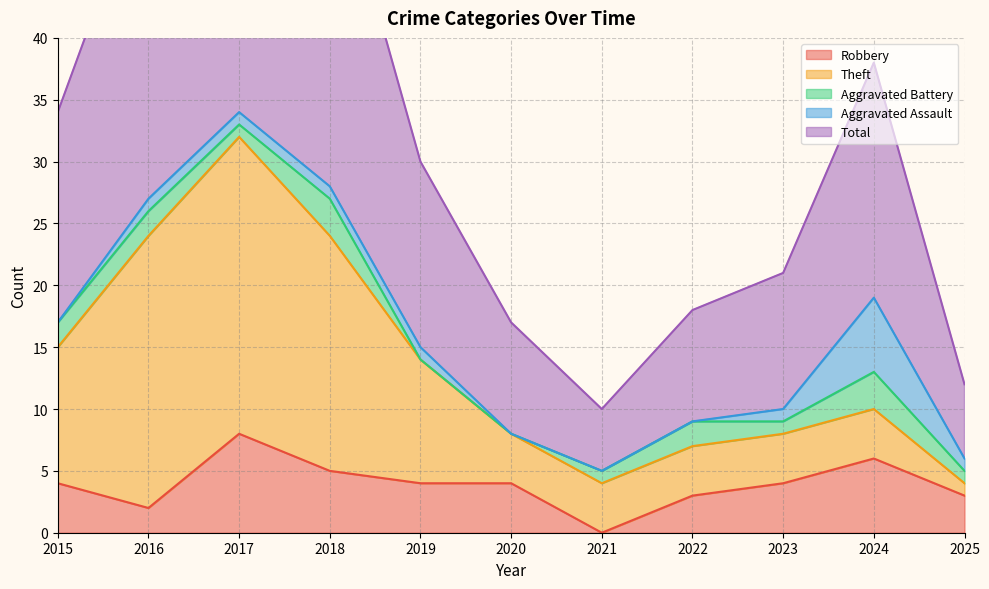

List the labels in order of Aggravated Battery value, largest first.

2018, 2024, 2015, 2016, 2022, 2017, 2021, 2023, 2025, 2019, 2020